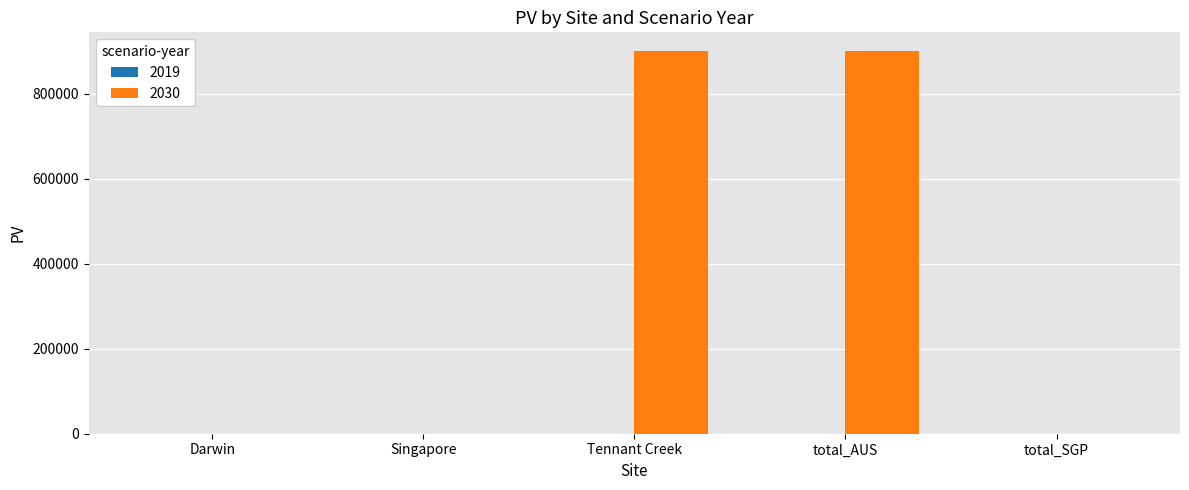

Are the bars horizontal?

No